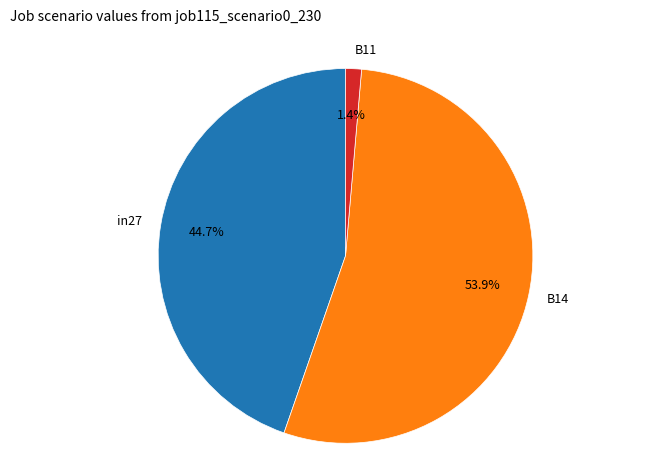

Which has a higher value, in27 or B11?

in27